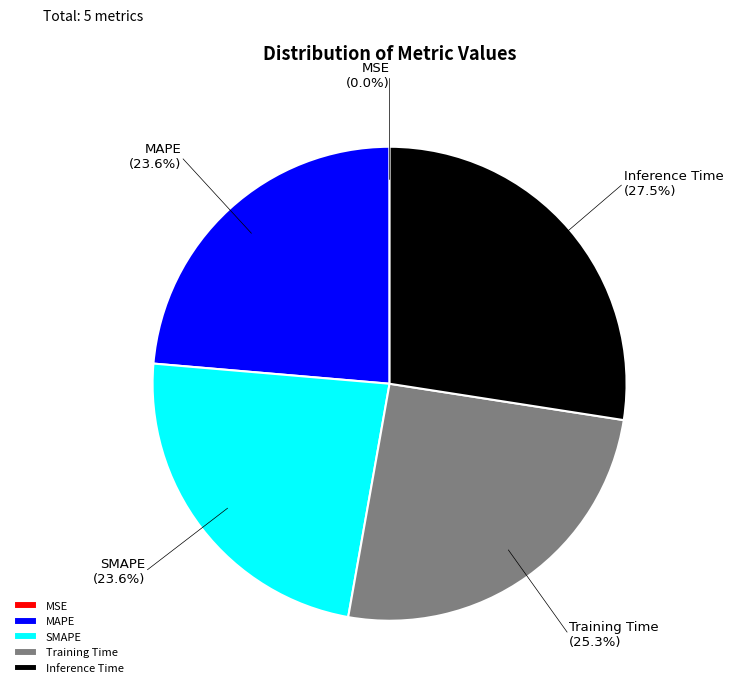

Does MAPE represent more than half of the total?

No